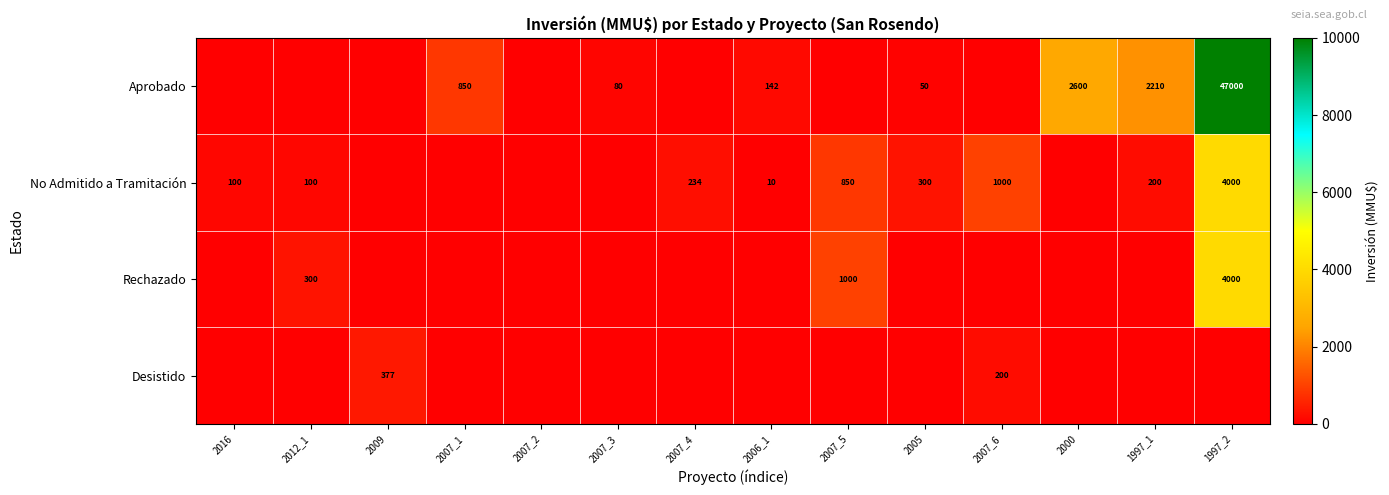

Is it true that Aprobado equals 2600 at 2000?

True